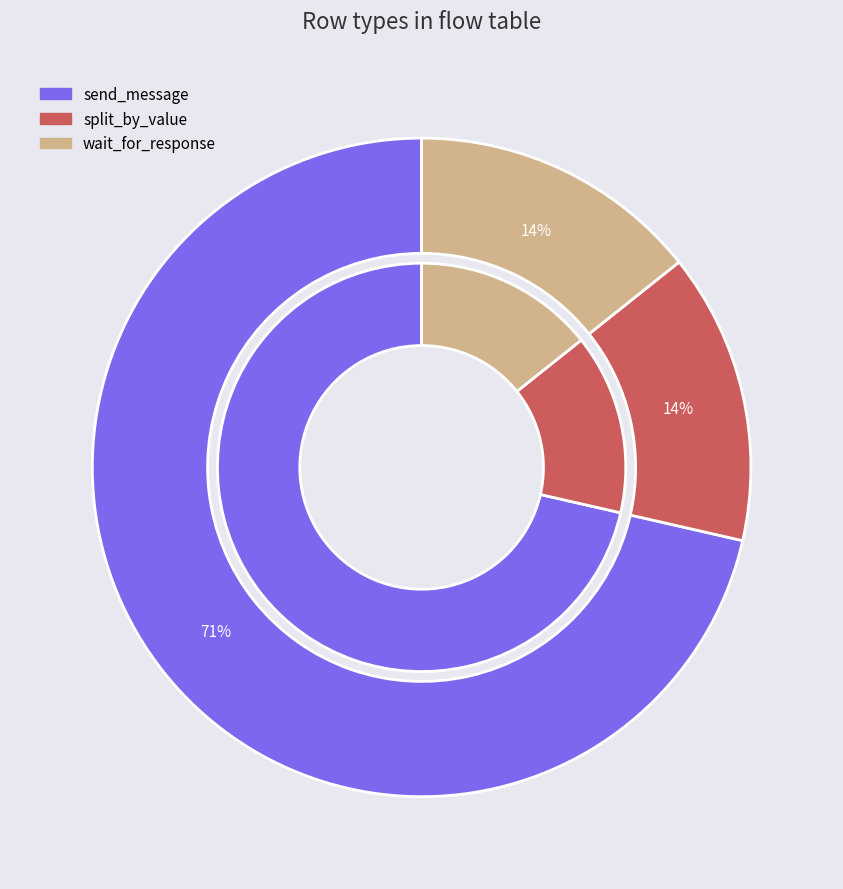

To the nearest percent, what percentage of the pie is wait_for_response?

14%